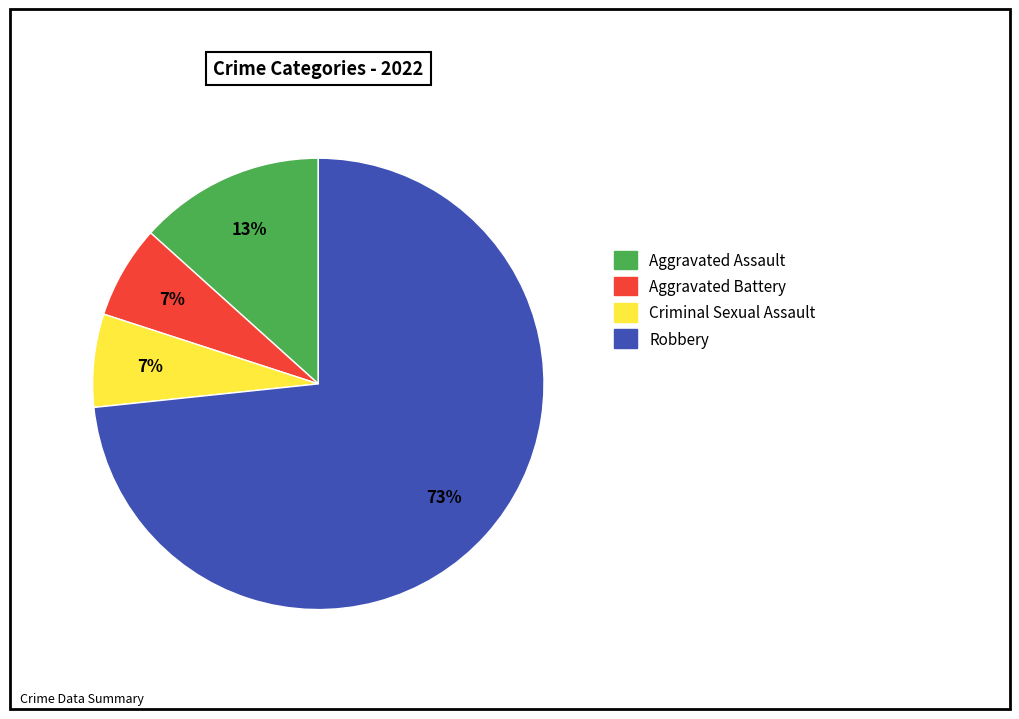

What percentage is the Robbery slice, to the nearest percent?

73%